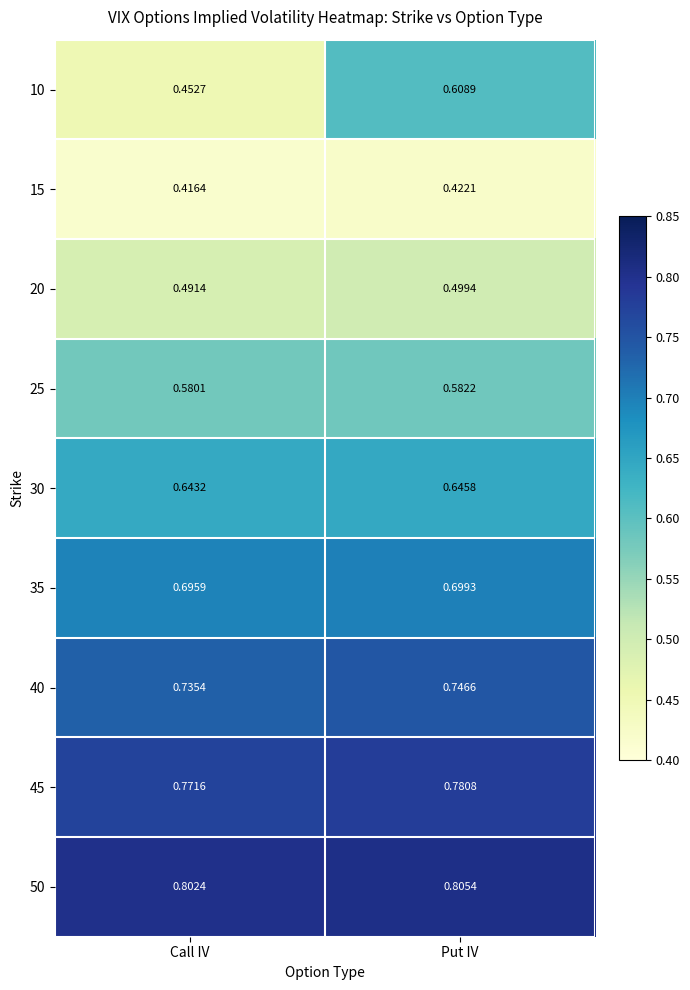

At which label is 50 closest to 0?

Call IV